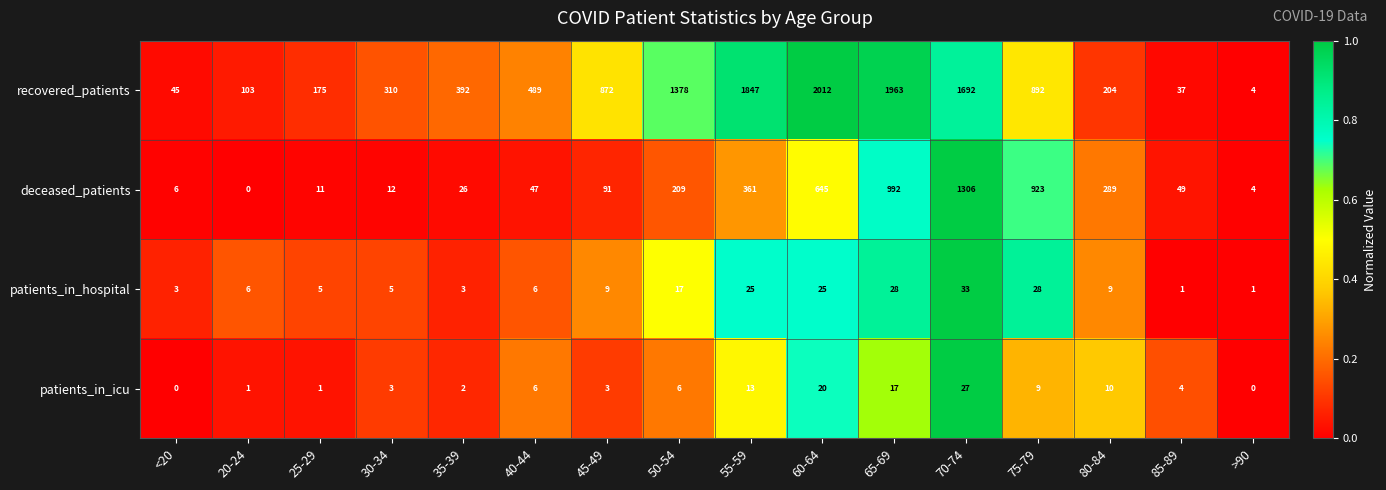

Which series has the largest range (max minus min)?

recovered_patients